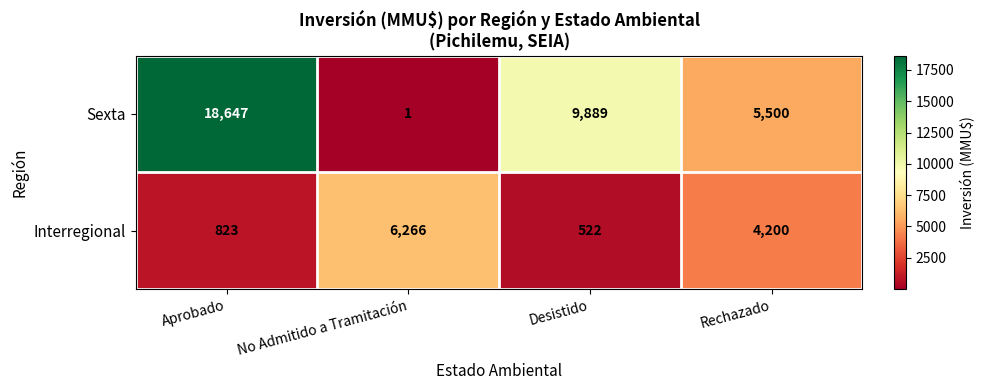

Between Aprobado and Desistido, which series saw the biggest shift?

Sexta